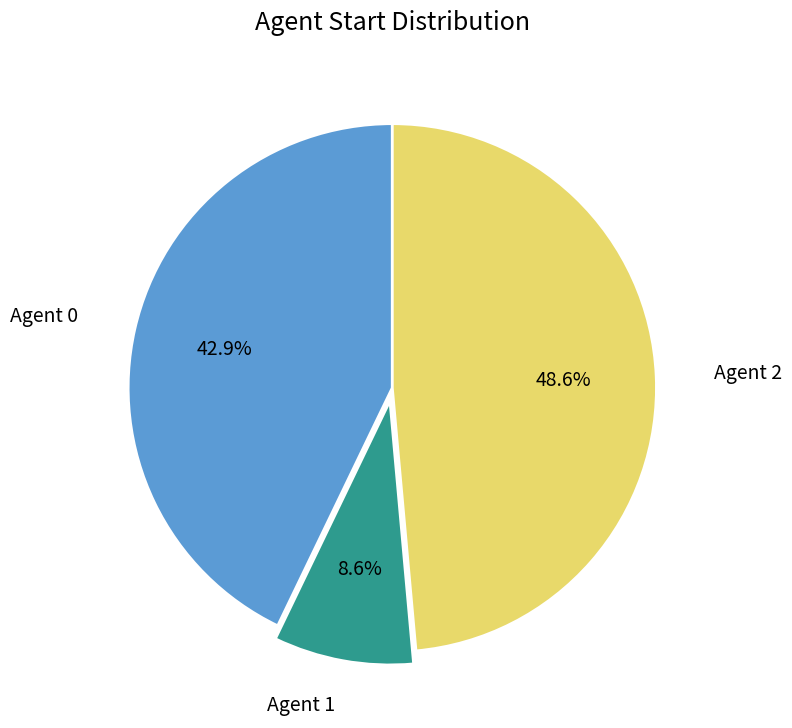

Is there a majority slice in this chart?

No